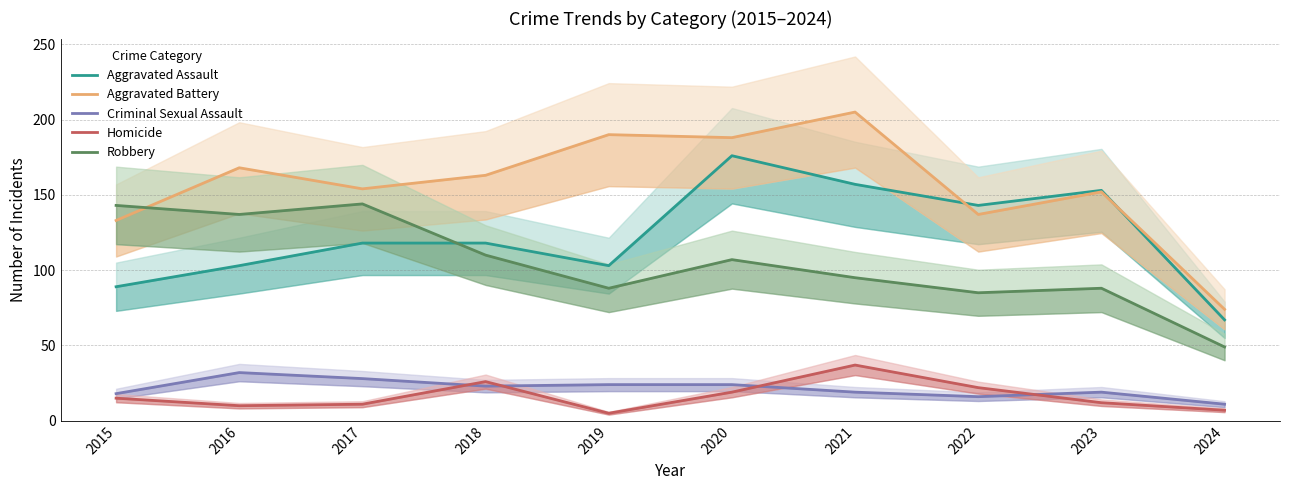

How many interior local peaks does the Aggravated Assault series have?

2